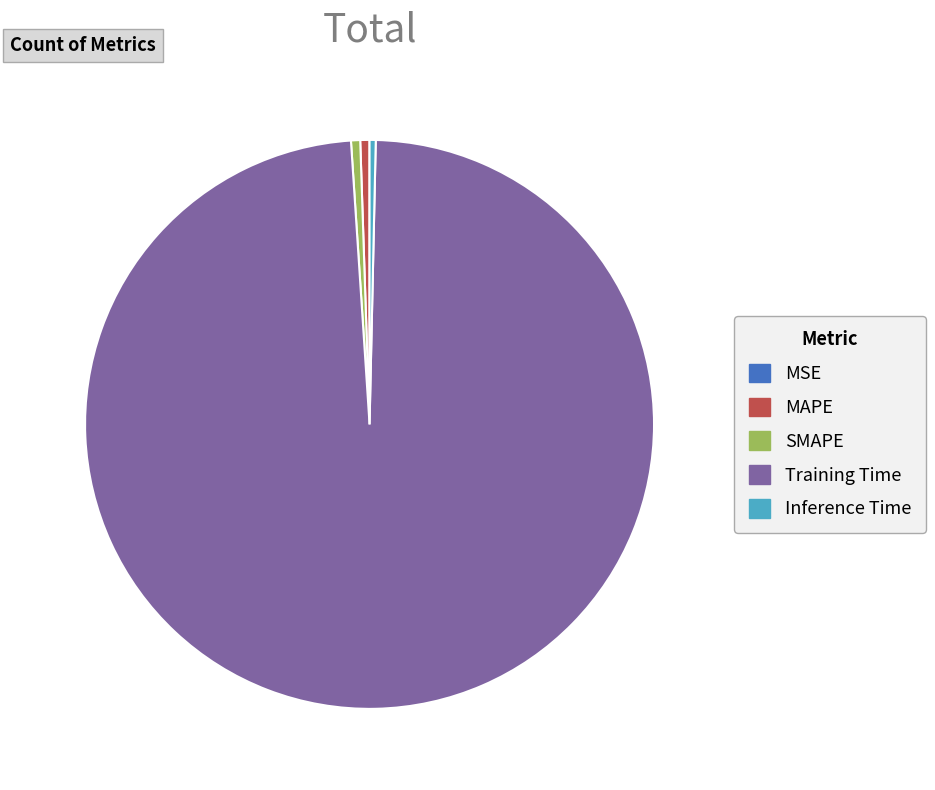

Is the sum of MAPE and Training Time greater than half?

Yes